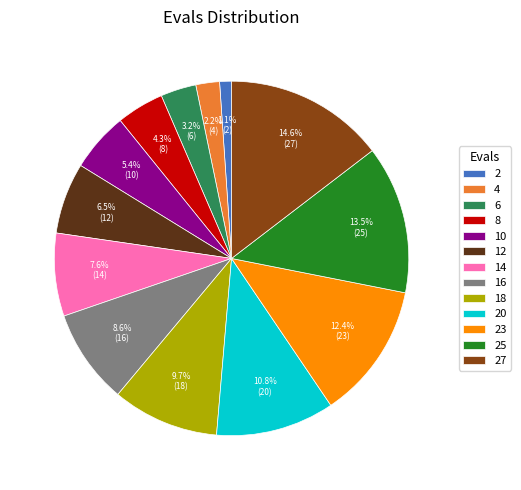

Which slice is the largest?

27